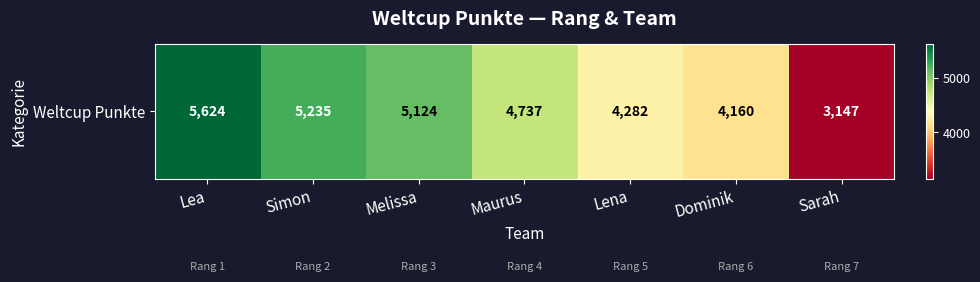

What is the greatest value displayed?

5624